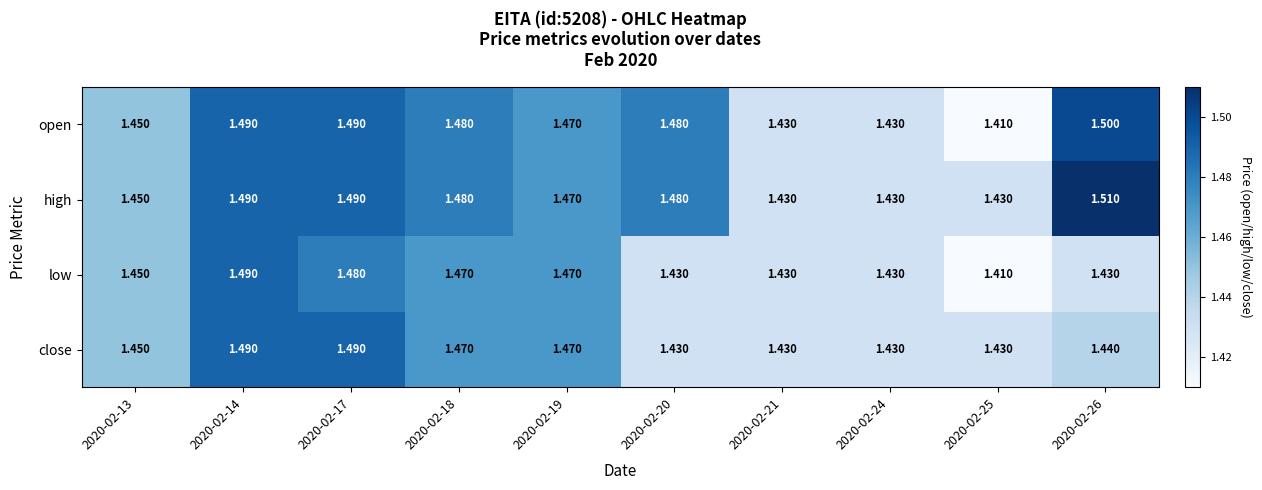

How many series are shown in this chart?

4